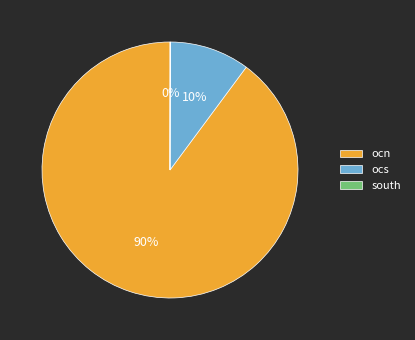

Between ocn and ocs, which is larger?

ocn